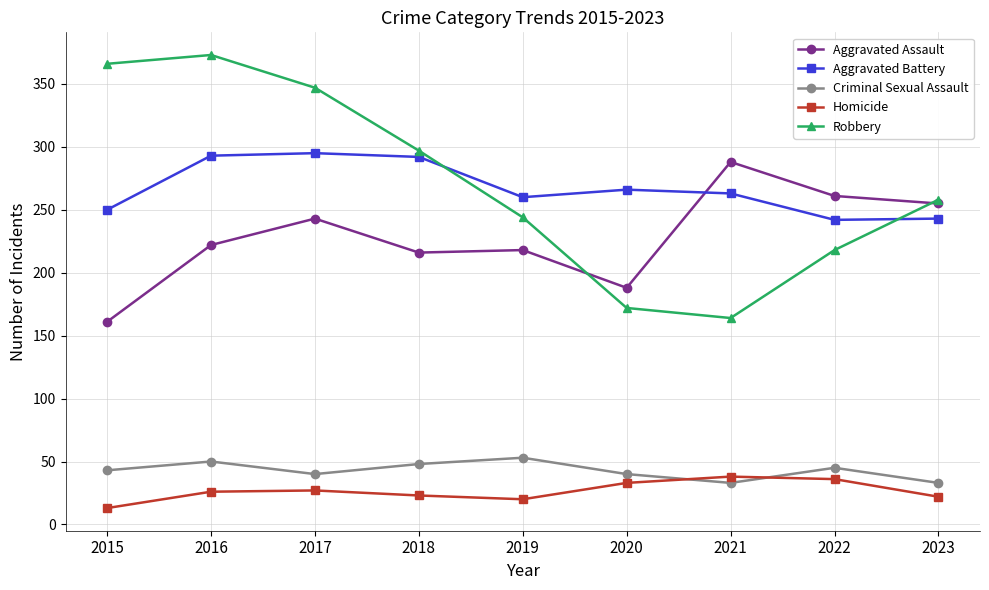

What is the value of the Aggravated Battery point at the 5th from the left?

260